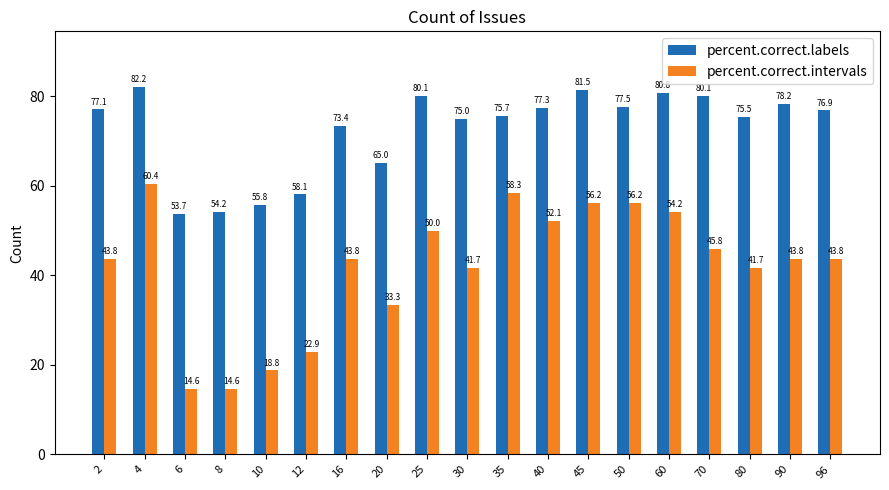

What is the difference between the percent.correct.intervals values at 60 and 70?

8.3